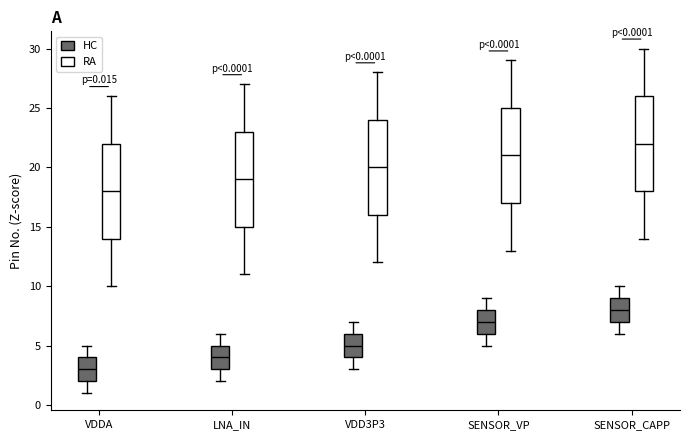

Which box has the highest median line?

SENSOR_CAPP (RA)